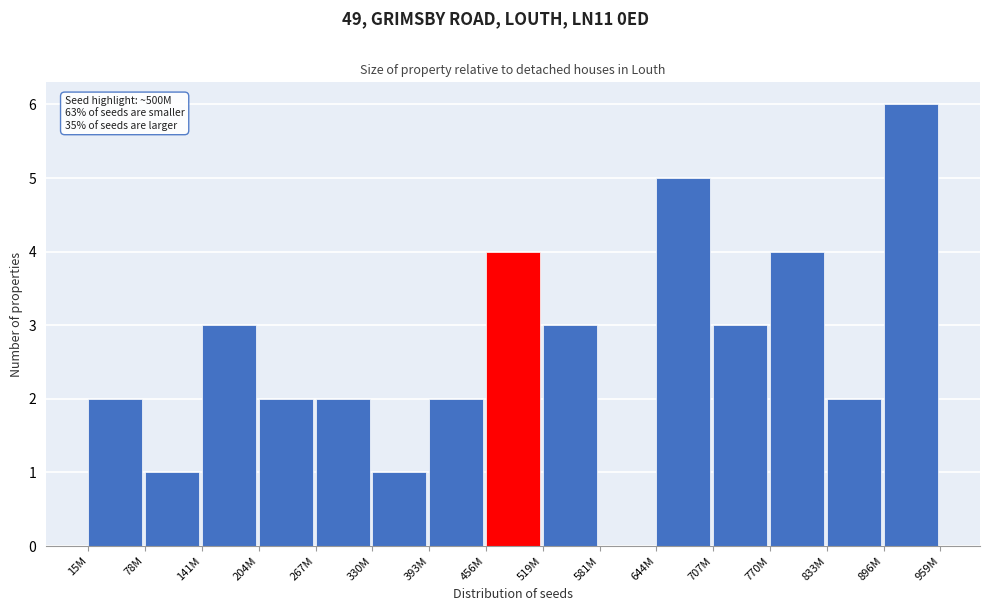

Reading left to right, what are all the values shown in this chart?

15M=2	78M=1	141M=3	204M=2	267M=2	330M=1	393M=2	456M=4	519M=3	581M=0	644M=5	707M=3	770M=4	833M=2	896M=6